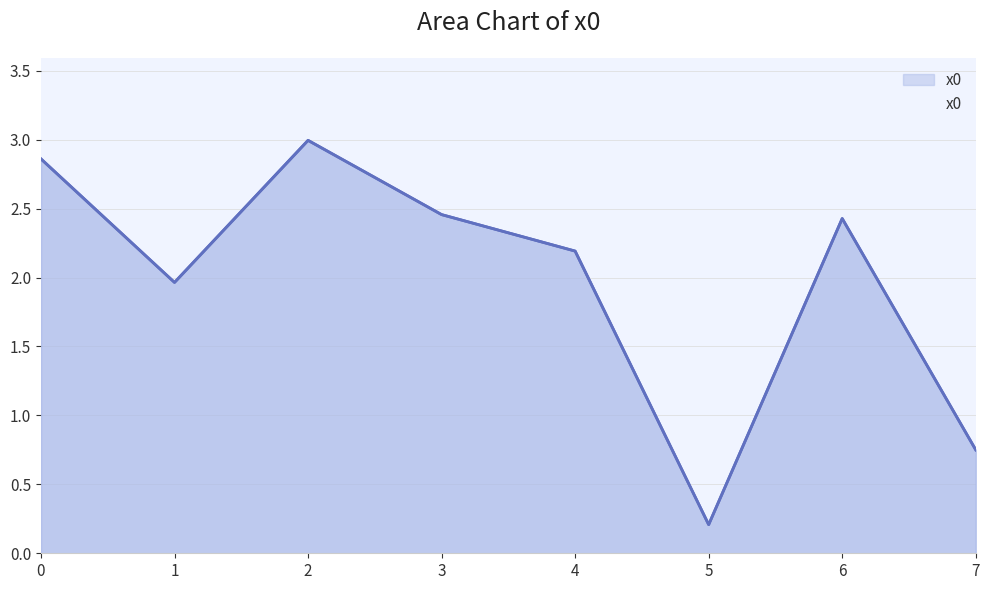

Reading right to left, transcribe all the data shown in this chart.

7=0.7	6=2.4	5=0.2	4=2.2	3=2.5	2=3.0	1=2.0	0=2.9